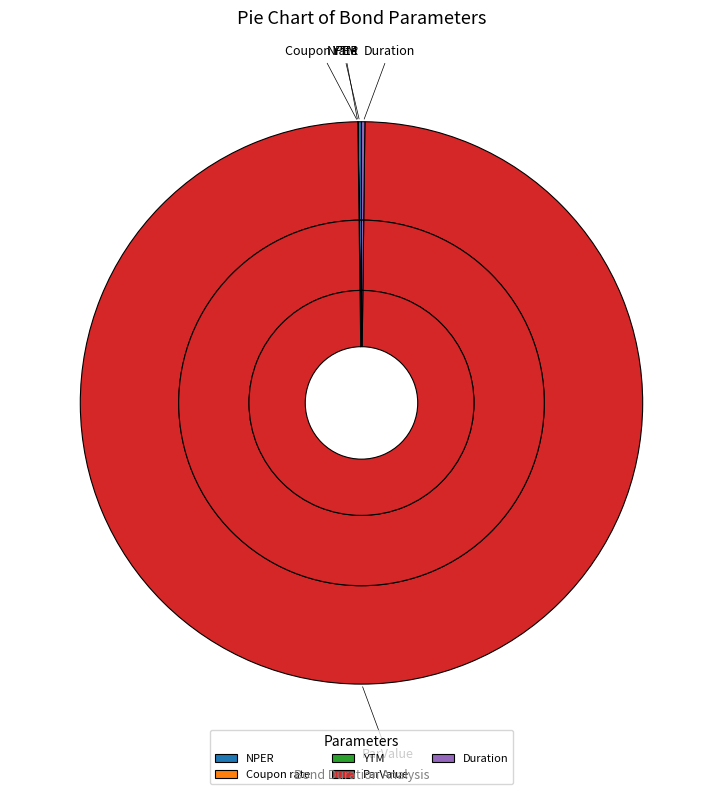

Rank the categories by value from lowest to highest.

Coupon rate, YTM, Duration, NPER, ParValue